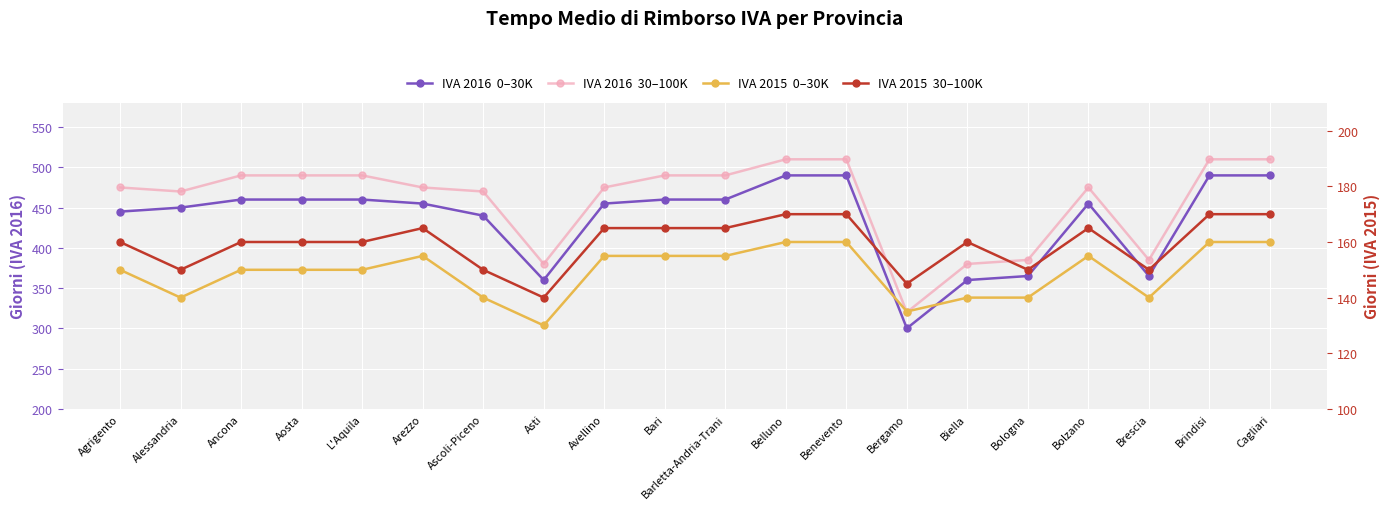

What is the difference between the highest and lowest values at Arezzo?

320